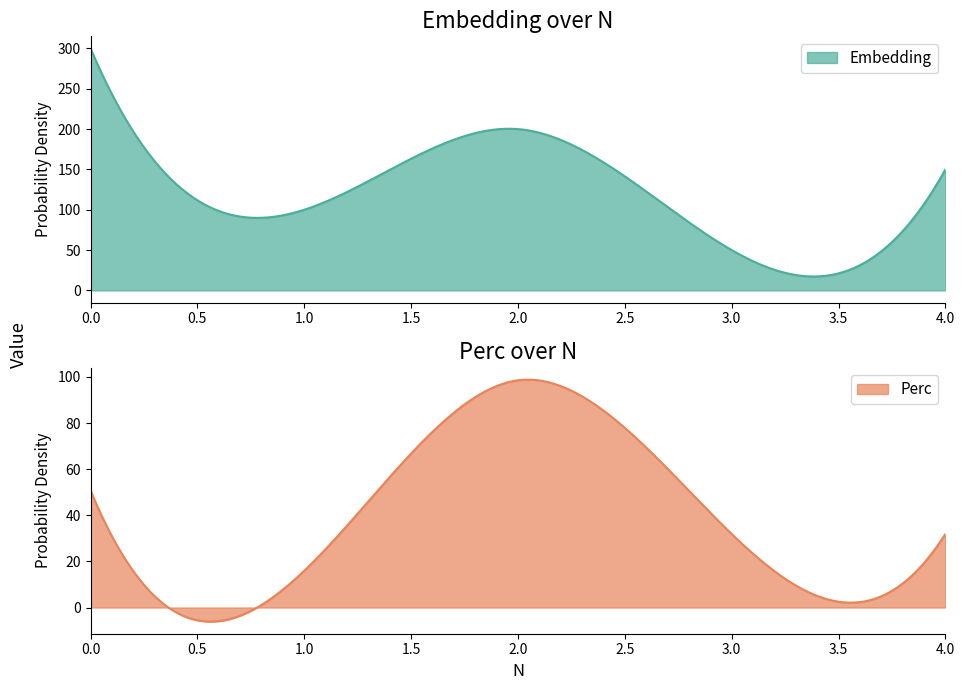

How many values in the Perc series are below 31?

1